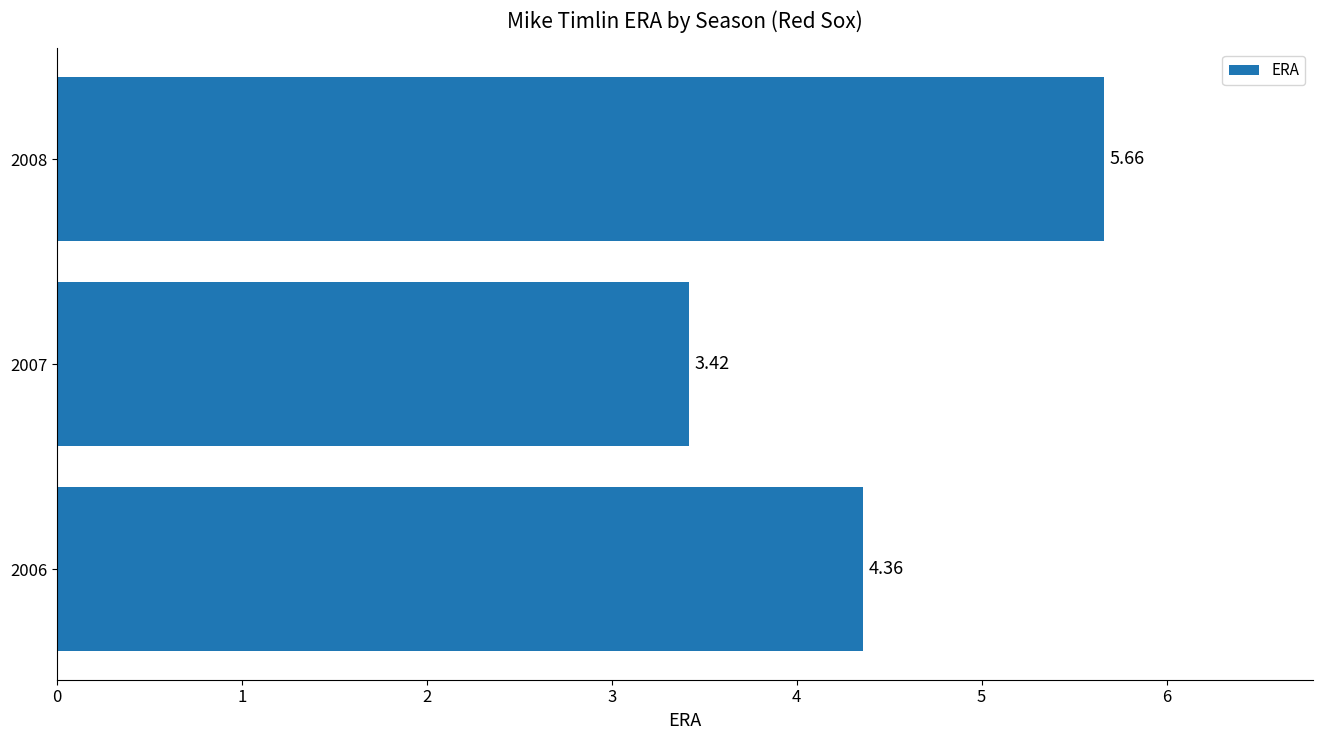

How many values are below 4?

1